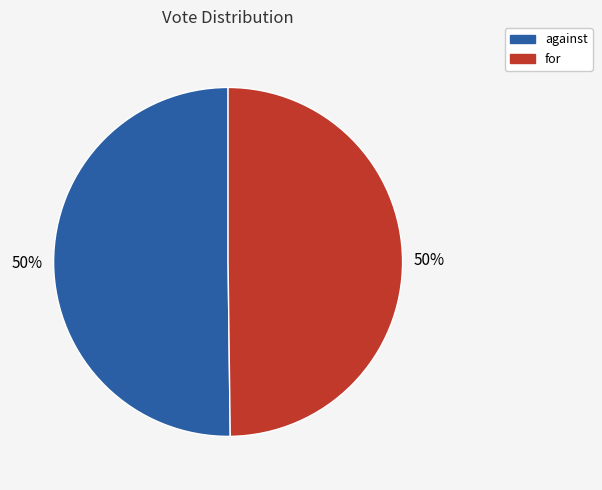

The for slice represents 50% of the pie. True or false?

True